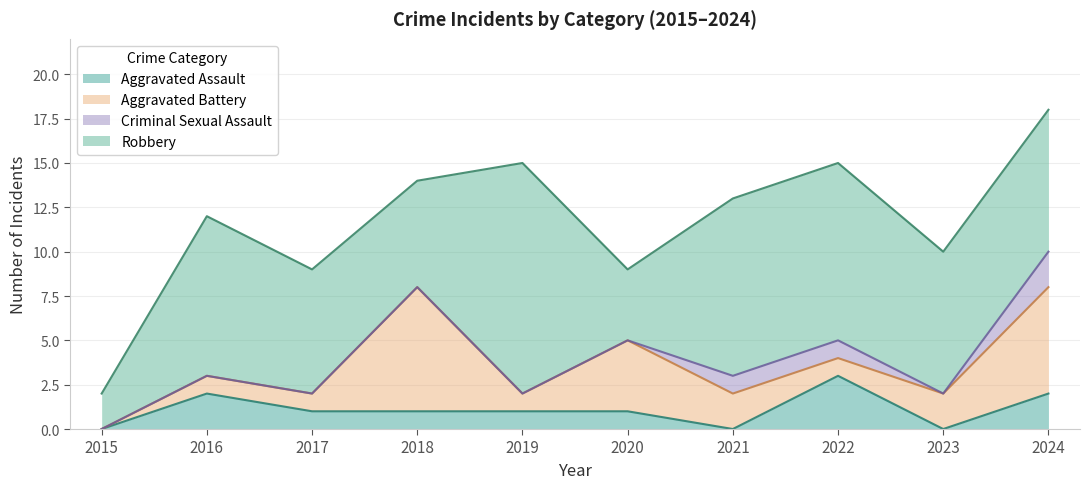

How many distinct data groups are displayed?

4